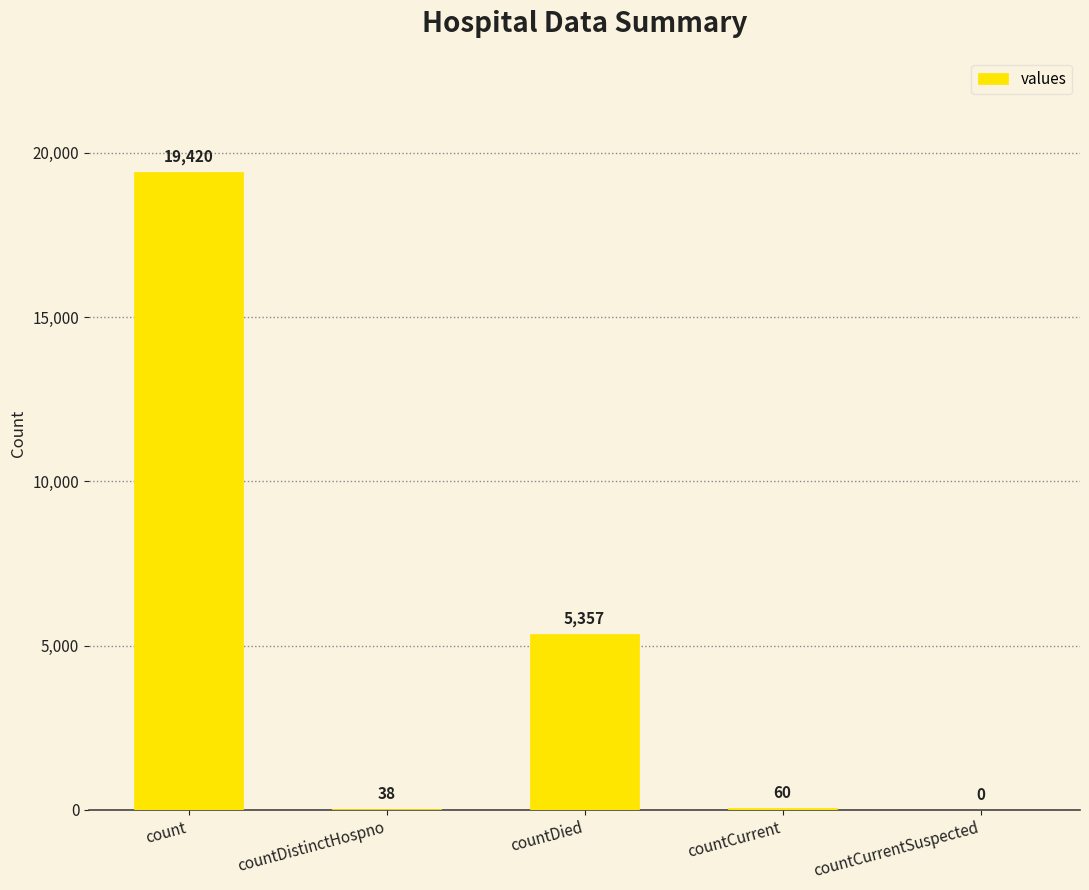

What is the difference between the values at countDistinctHospno and countCurrent?

22